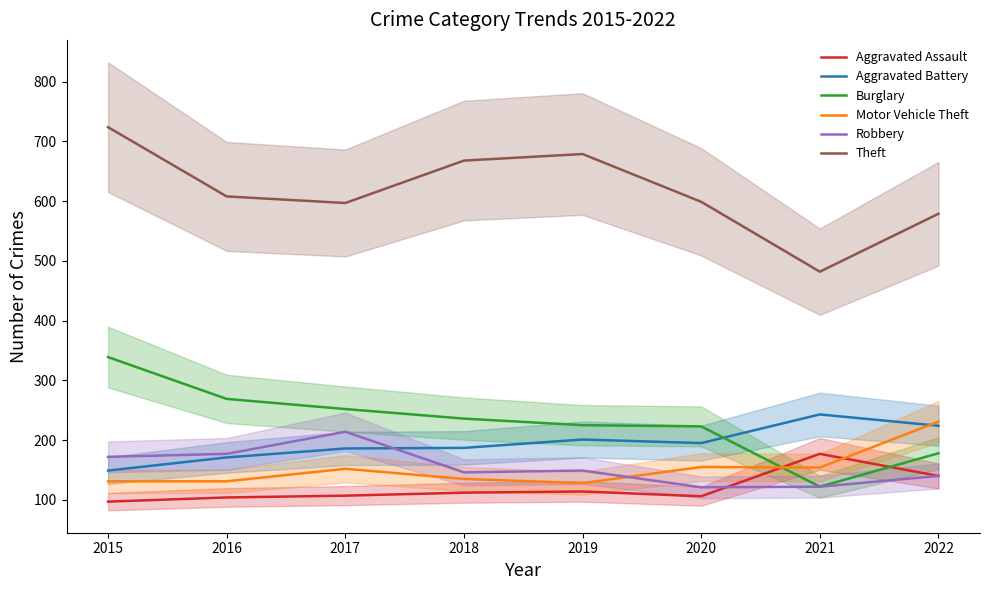

True or false: Aggravated Assault has a value of 140 at 2022.

True